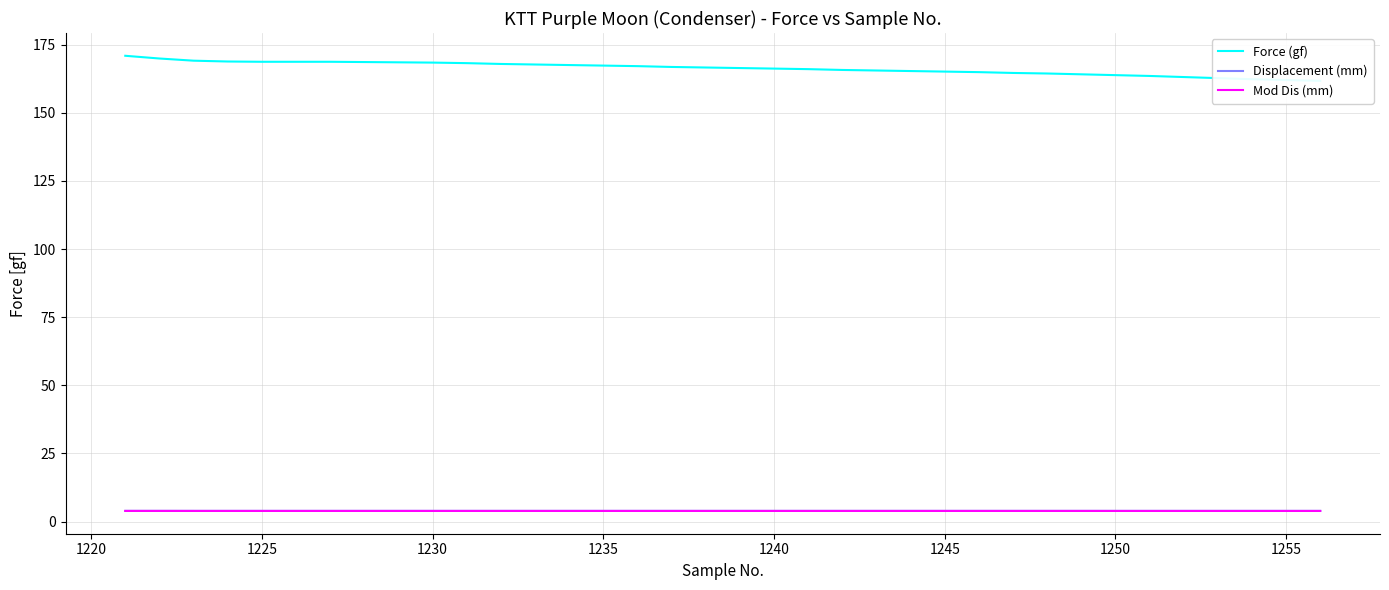

Is this an area chart (filled region under the line)?

No